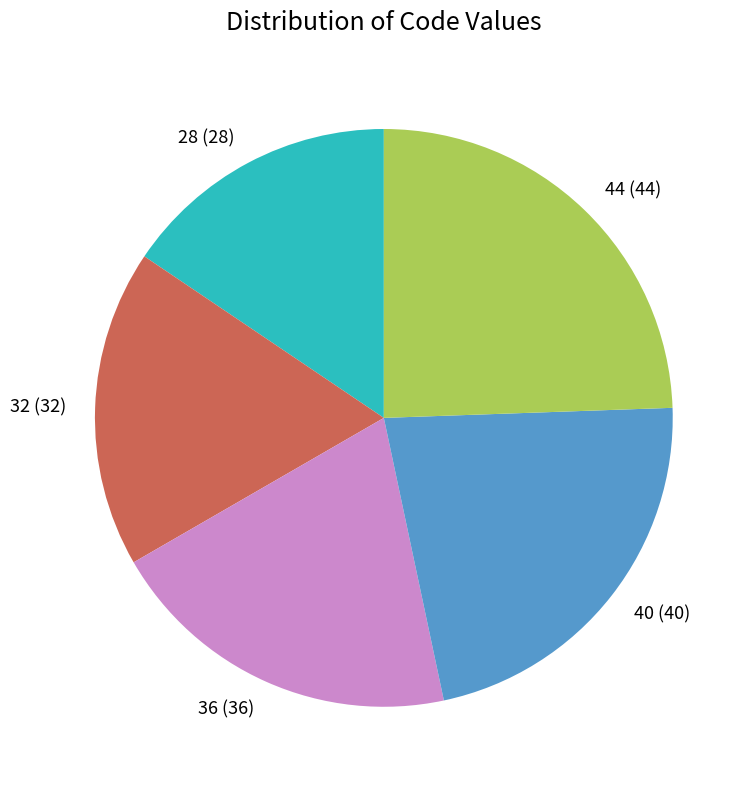

Which slice is the largest?

44